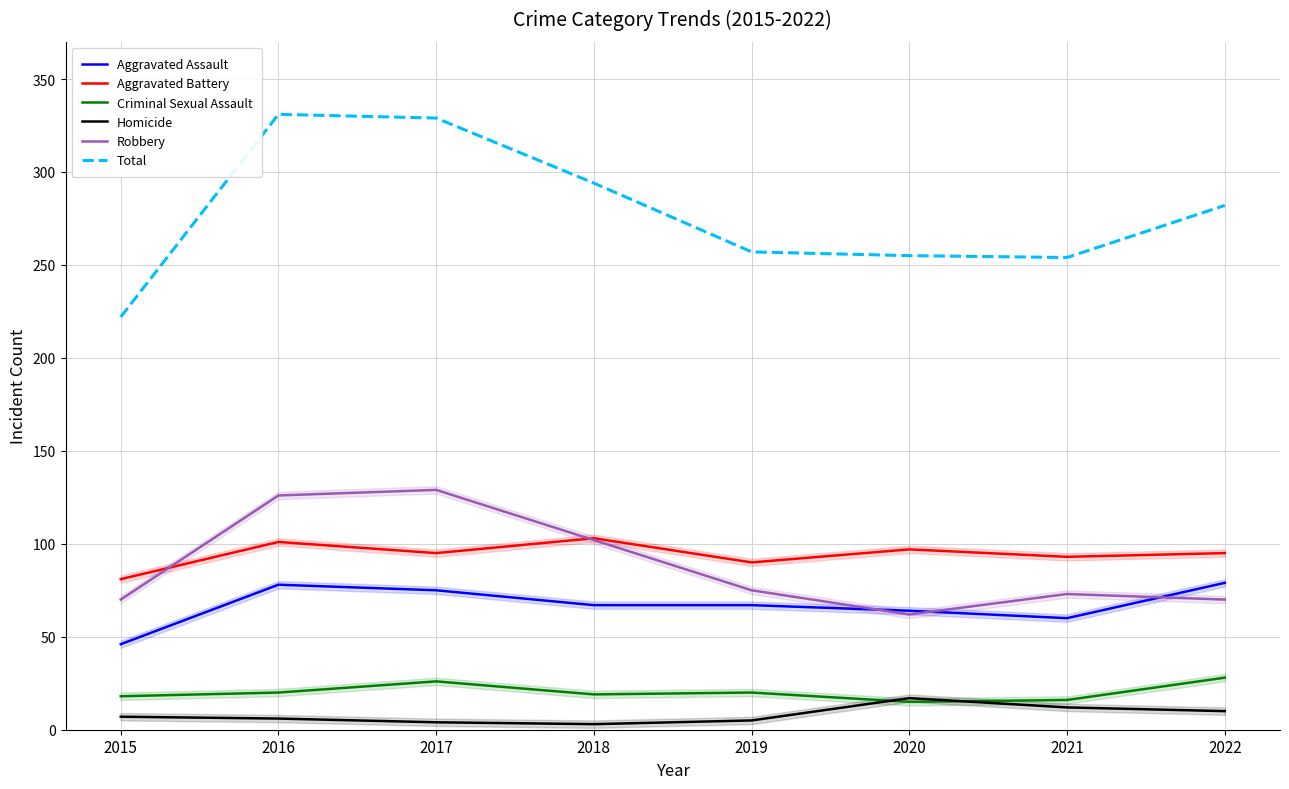

Reading left to right, what are all the values shown in this chart?

Aggravated Assault: 2015=46	2016=78	2017=75	2018=67	2019=67	2020=64	2021=60	2022=79
Aggravated Battery: 2015=81	2016=101	2017=95	2018=103	2019=90	2020=97	2021=93	2022=95
Criminal Sexual Assault: 2015=18	2016=20	2017=26	2018=19	2019=20	2020=15	2021=16	2022=28
Homicide: 2015=7	2016=6	2017=4	2018=3	2019=5	2020=17	2021=12	2022=10
Robbery: 2015=70	2016=126	2017=129	2018=102	2019=75	2020=62	2021=73	2022=70
Total: 2015=222	2016=331	2017=329	2018=294	2019=257	2020=255	2021=254	2022=282